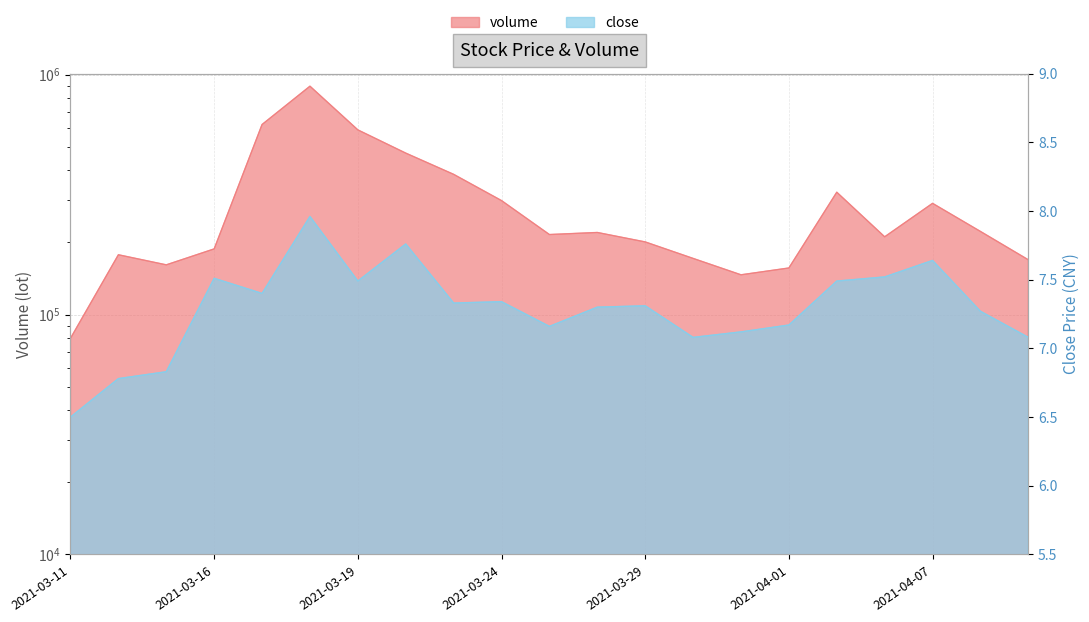

In close, how many points are lower than both neighbors (excluding endpoints)?

5